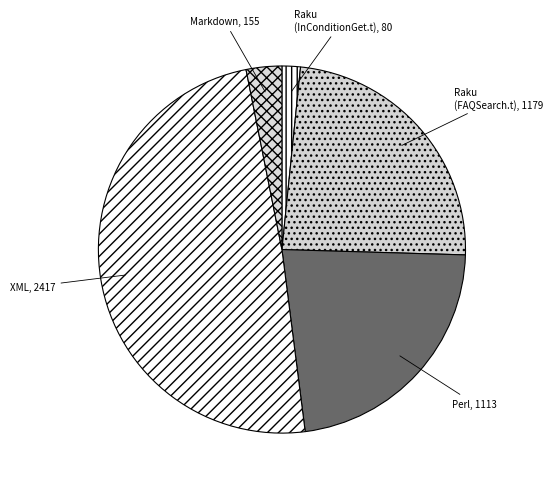

Combined, do Markdown and Raku (FAQSearch.t) account for over 50%?

No